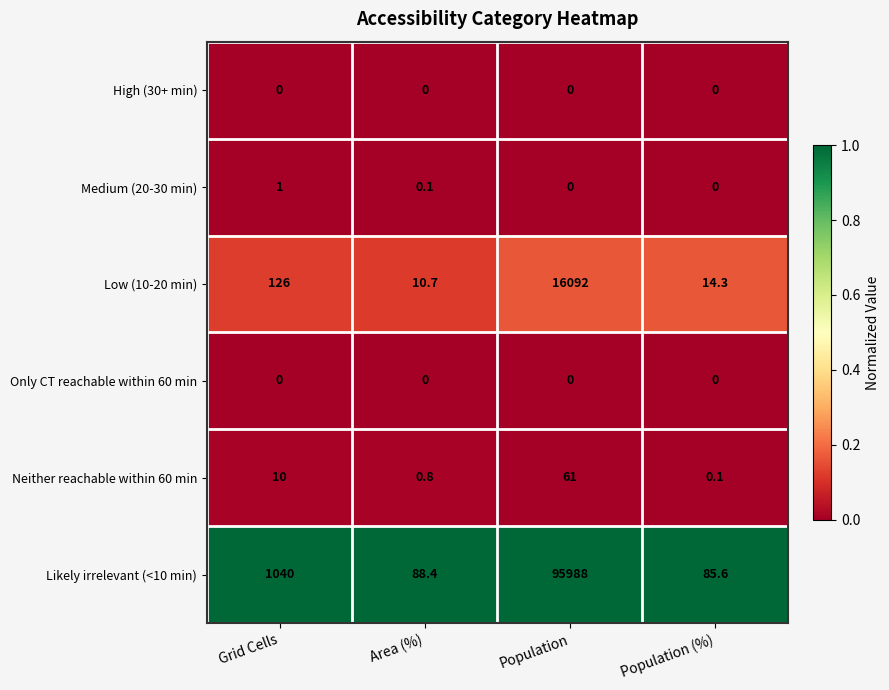

Count the number of data series in this chart.

6